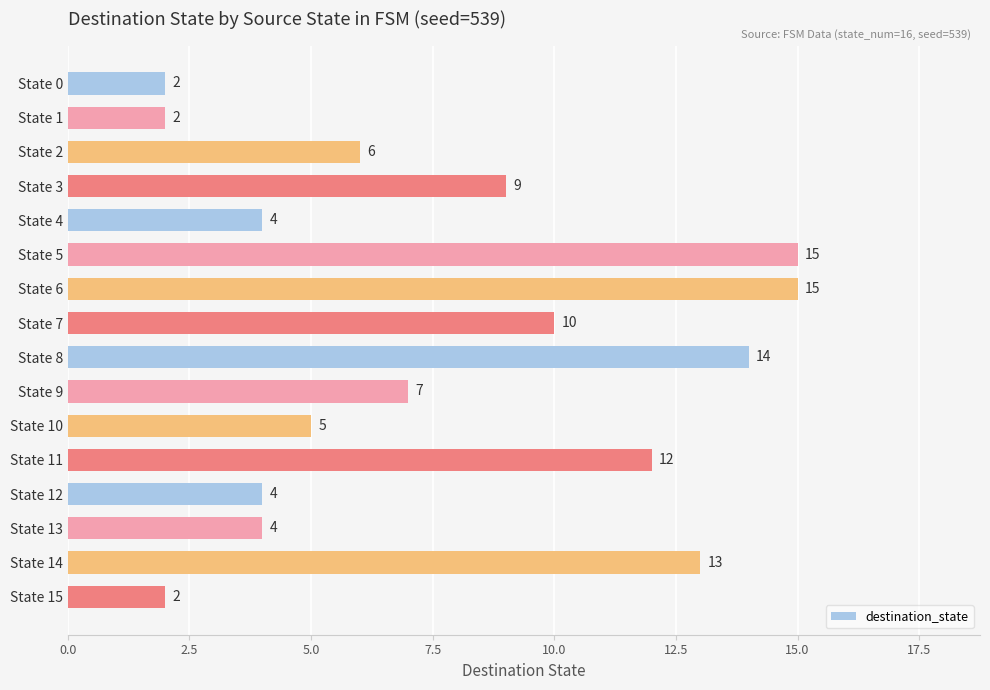

What is the greatest value displayed?

15